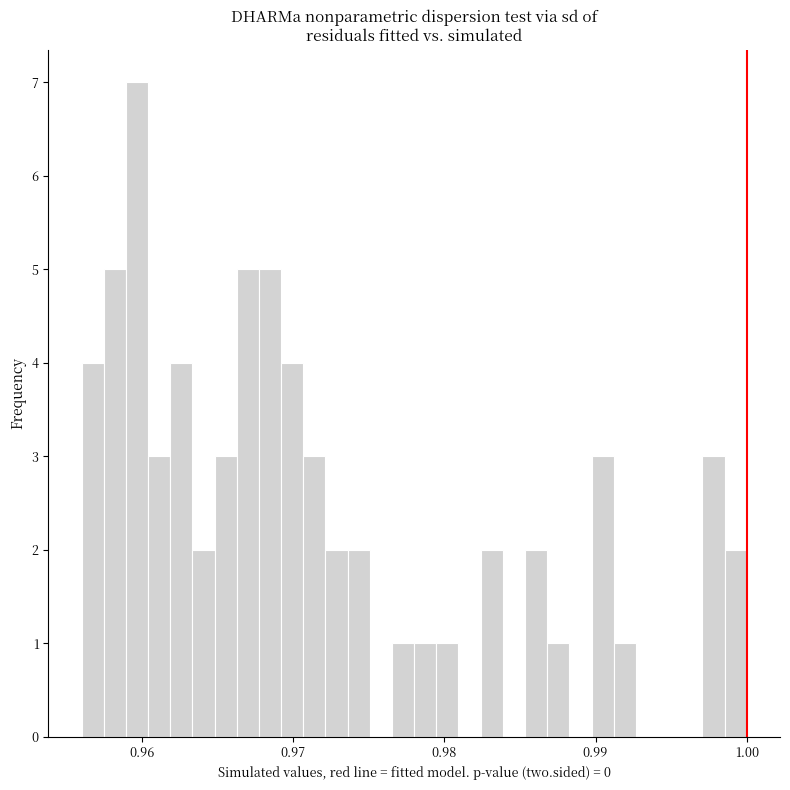

Around what value on the x-axis is the tallest bar? Give the approximate position of its centre, as read against the axis.

0.960